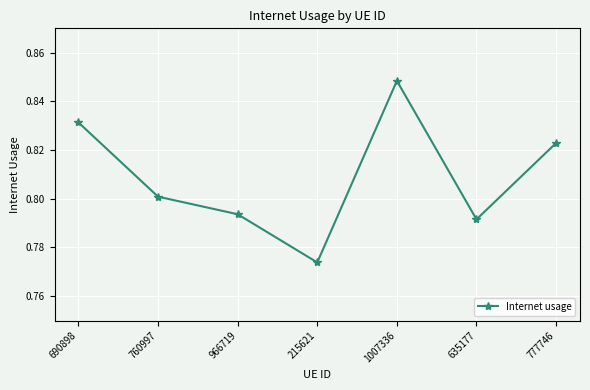

True or false: there are more than 1 points higher than both neighbors.

False